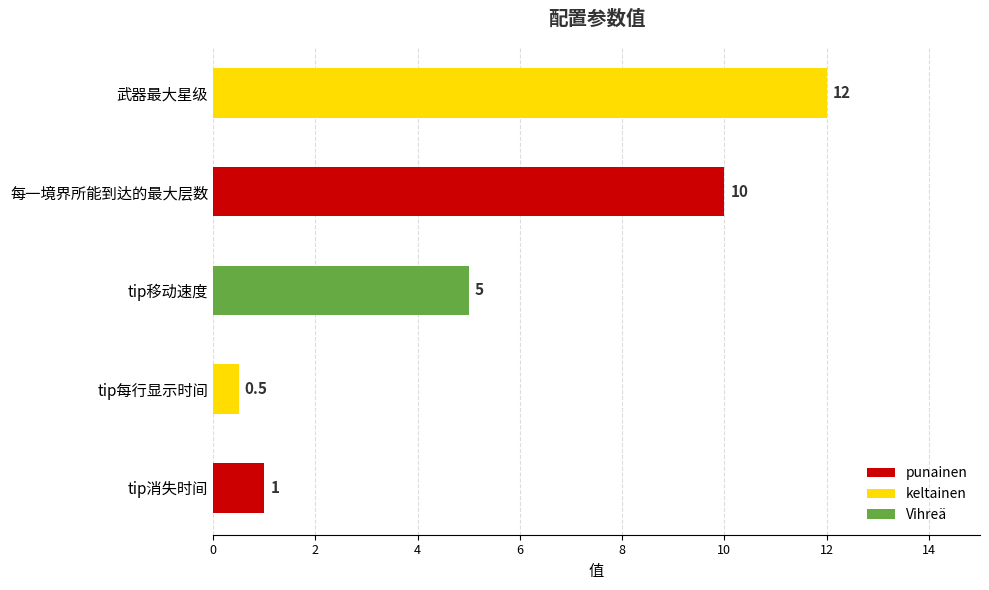

What is the difference between the values at 武器最大星级 and 每一境界所能到达的最大层数?

2.0